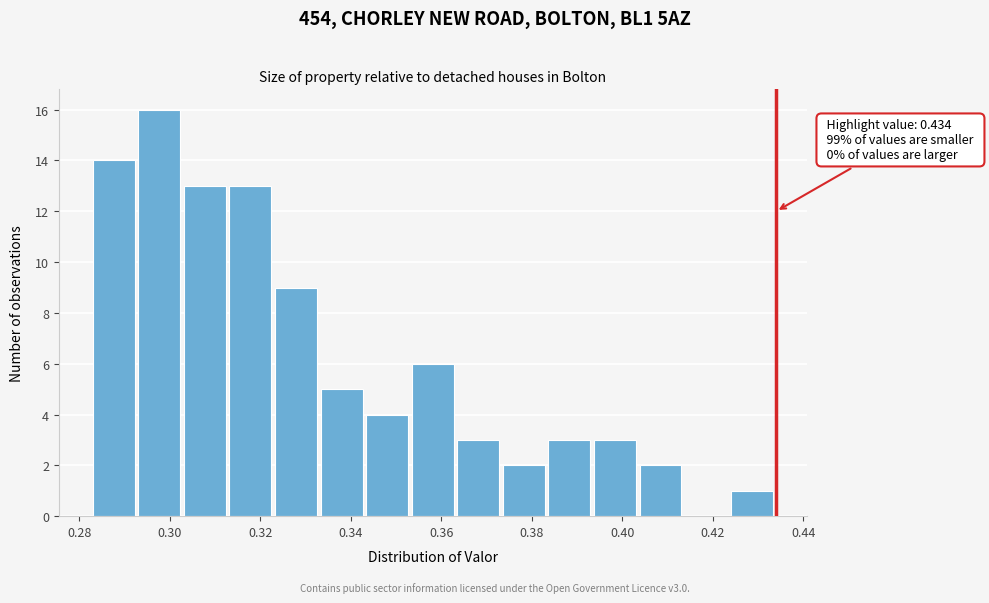

Over which range of the x-axis is the bar tallest?

0.294 to 0.304